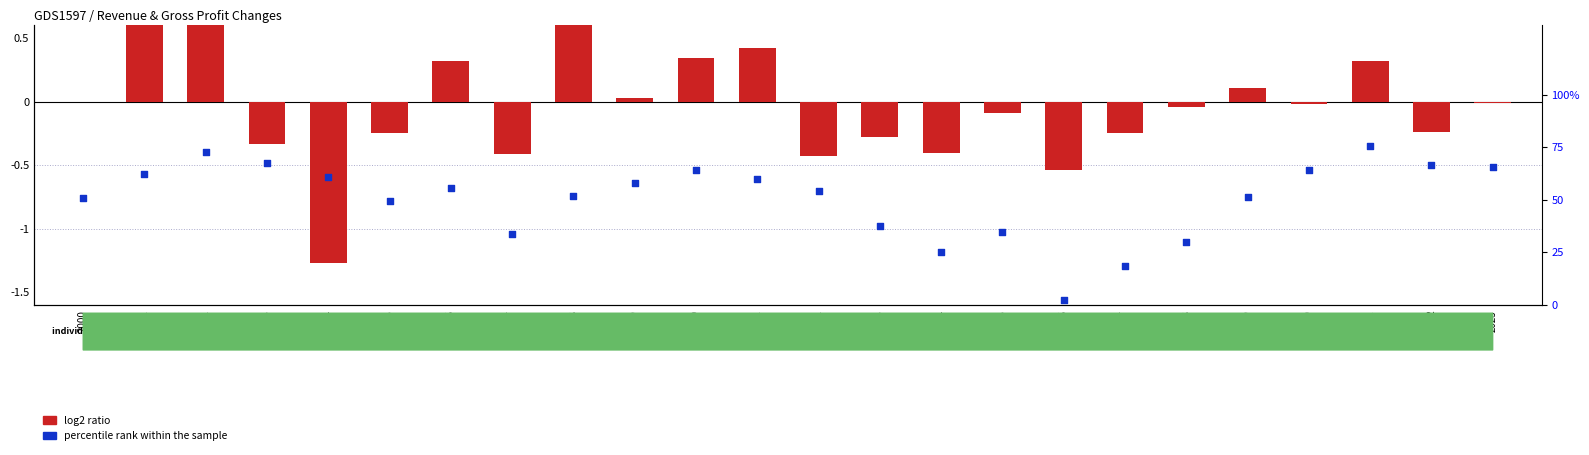

At how many categories does at least one series exceed 11?

23